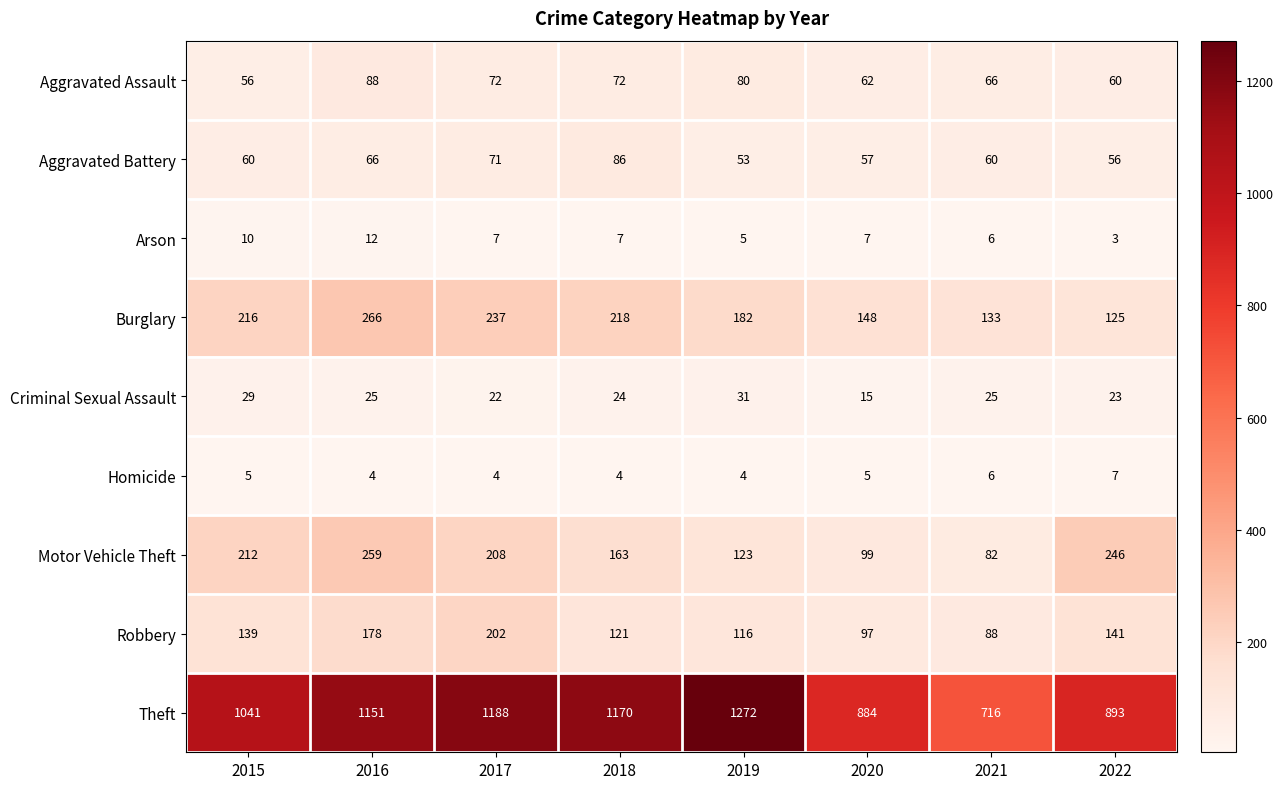

What value does the Robbery series have at 2022?

141